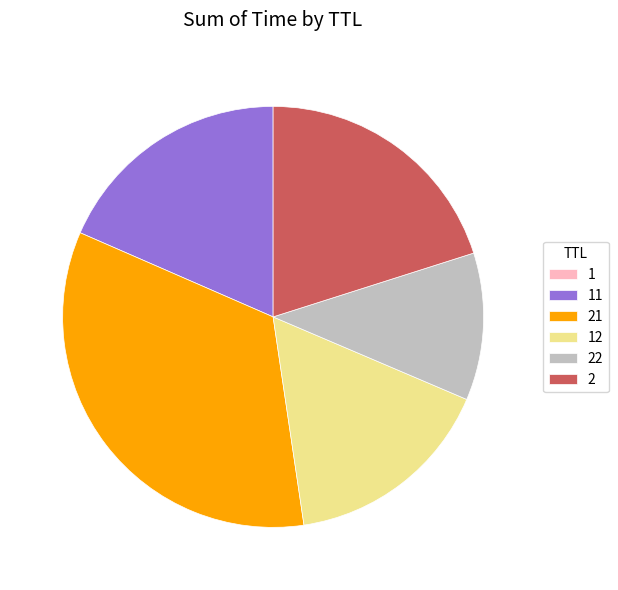

Is 2 the majority of the pie?

No